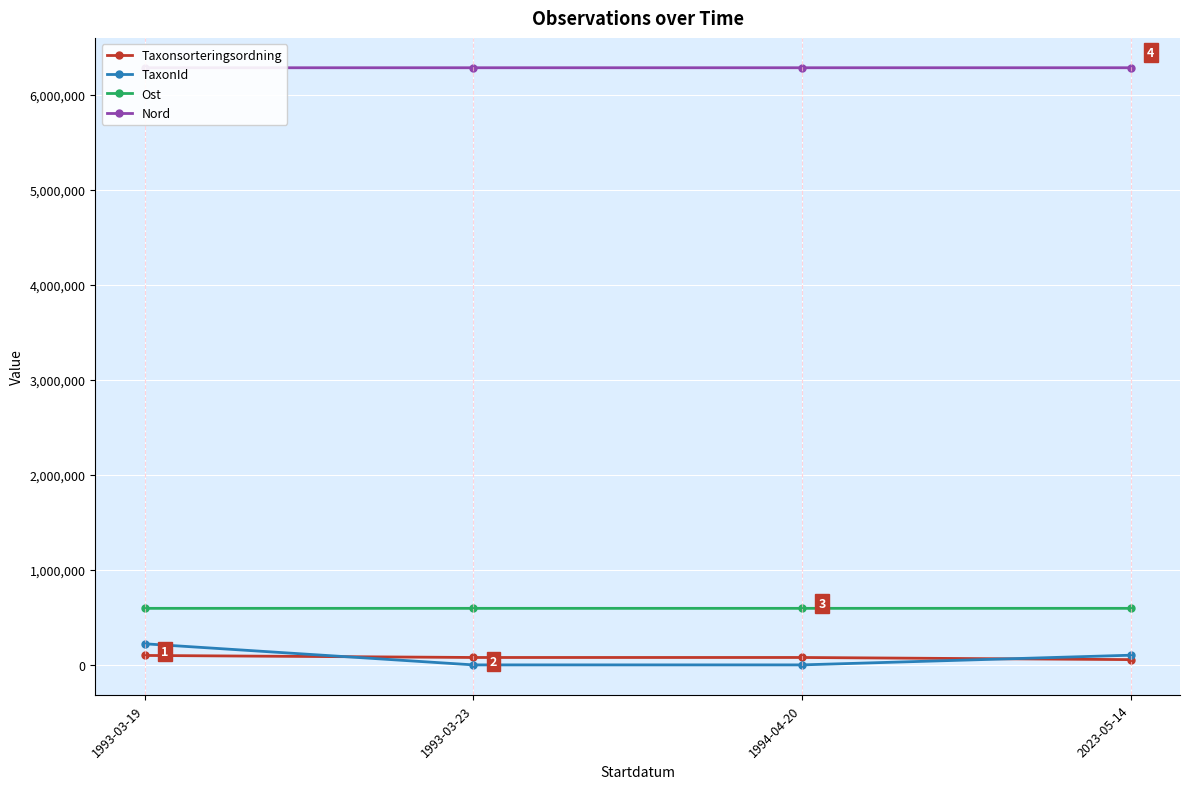

Which category has the highest value in the Taxonsorteringsordning series?

1993-03-19